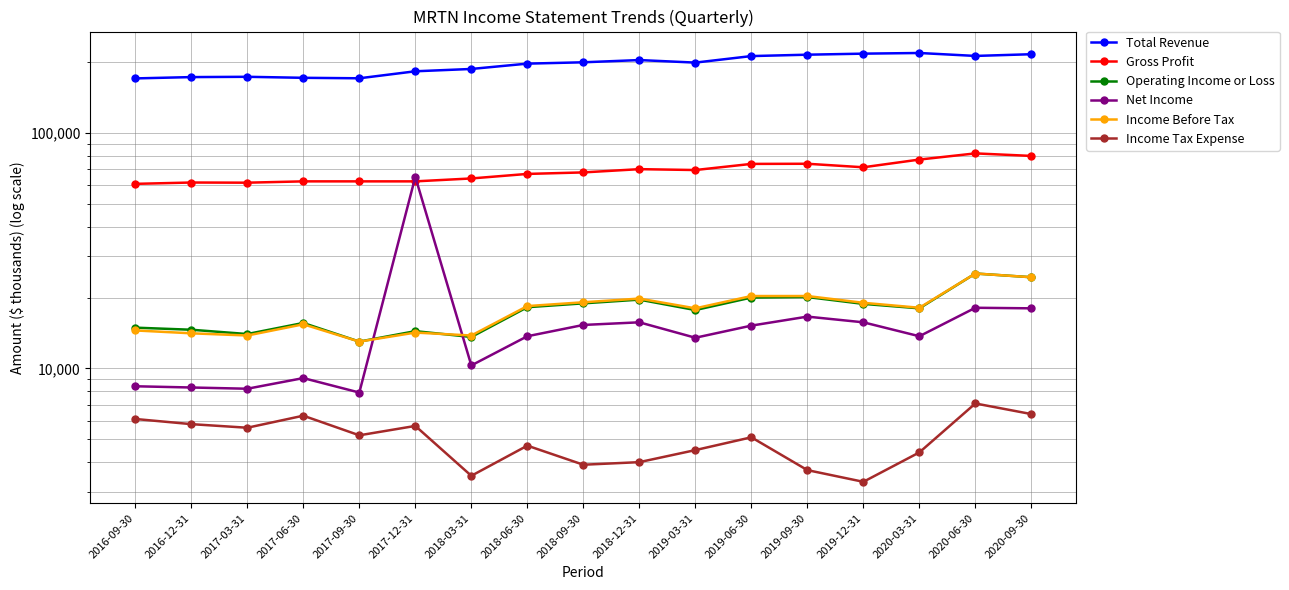

What is the total value across all series at 2017-03-31?

276300